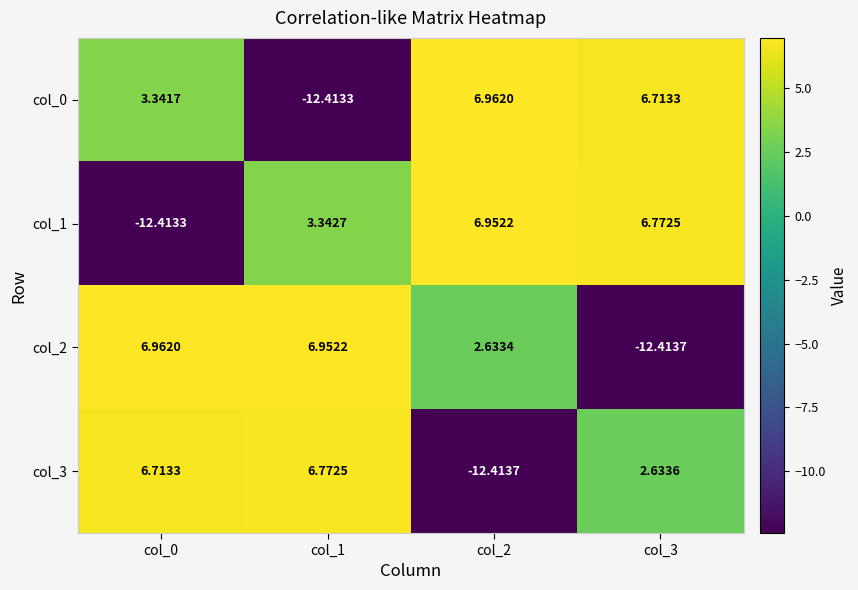

Is the value of col_3 at col_1 greater than the value of col_0 at col_1?

Yes